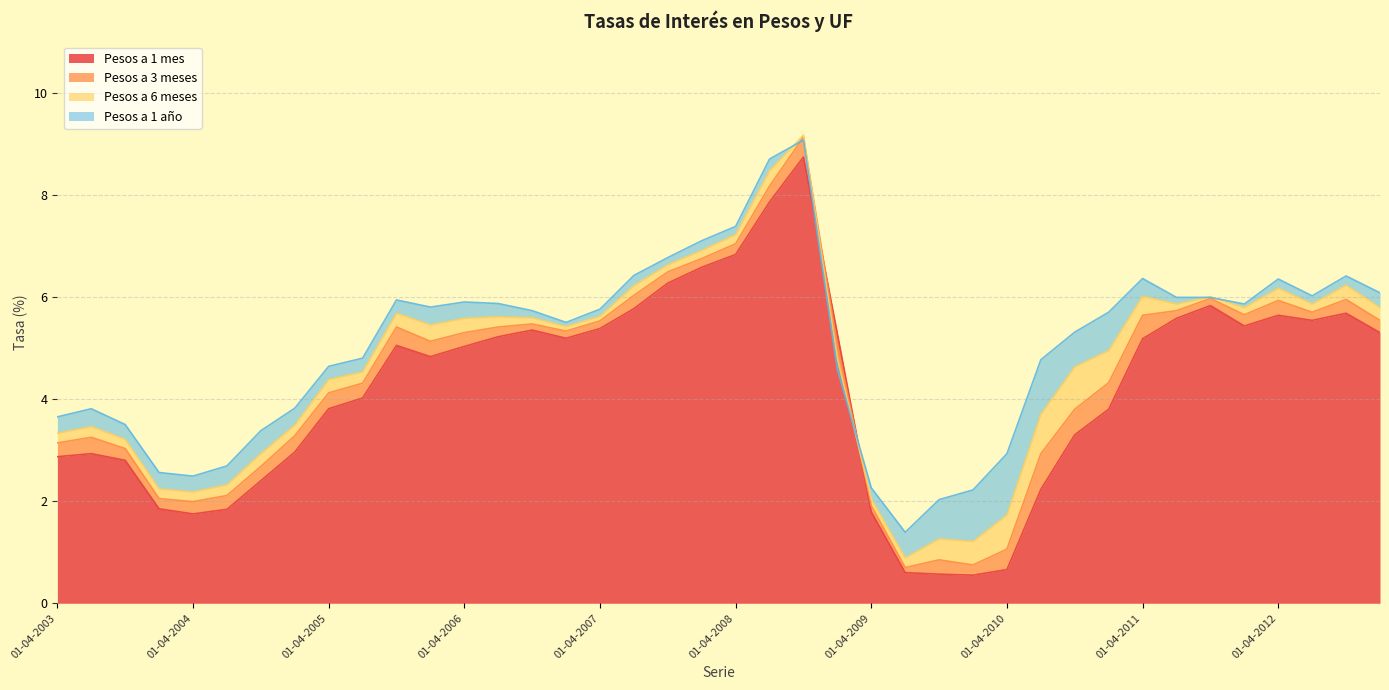

Does the chart have visible grid lines?

Yes